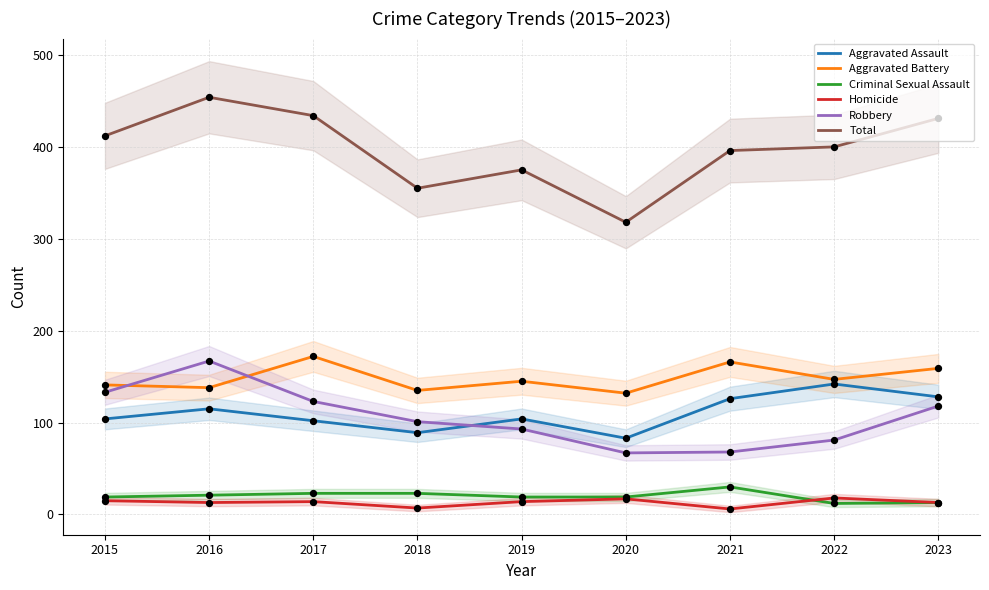

Which series reaches the maximum Y coordinate?

Total